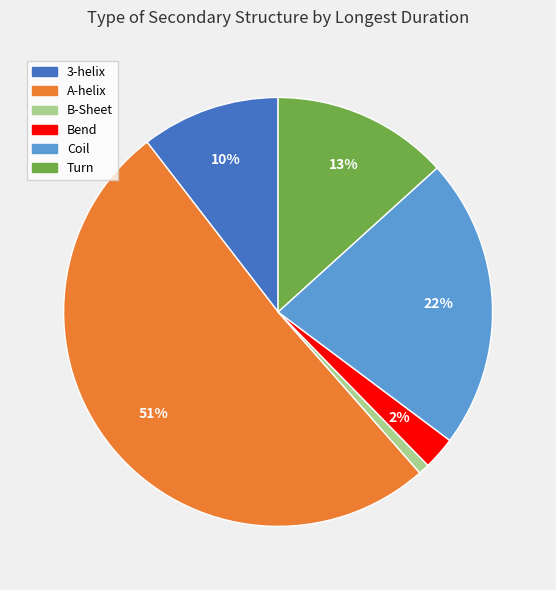

Does A-helix account for over 50% of the chart?

Yes